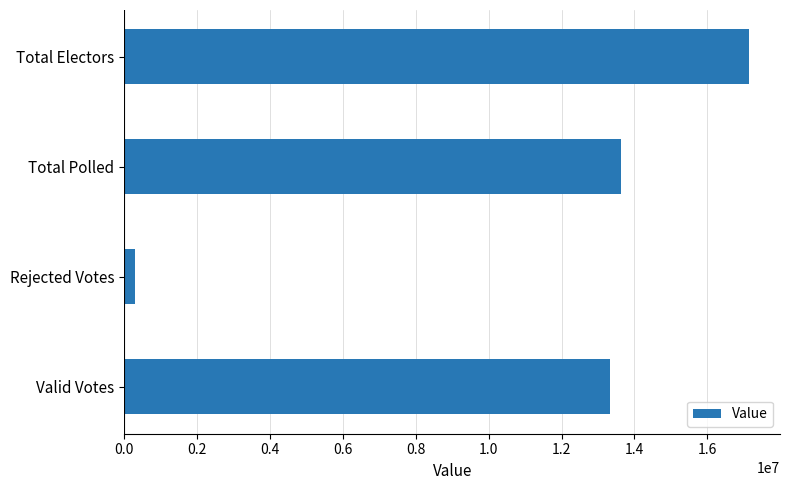

Which has a higher value, Total Polled or Total Electors?

Total Electors